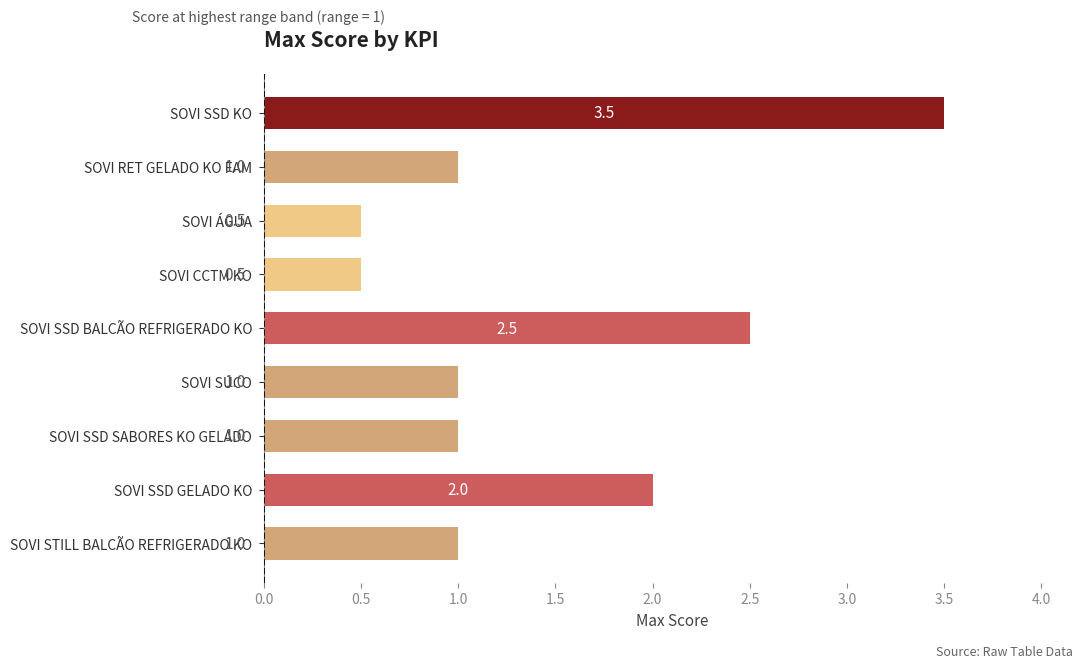

What is the difference between the maximum and minimum values?

3.0